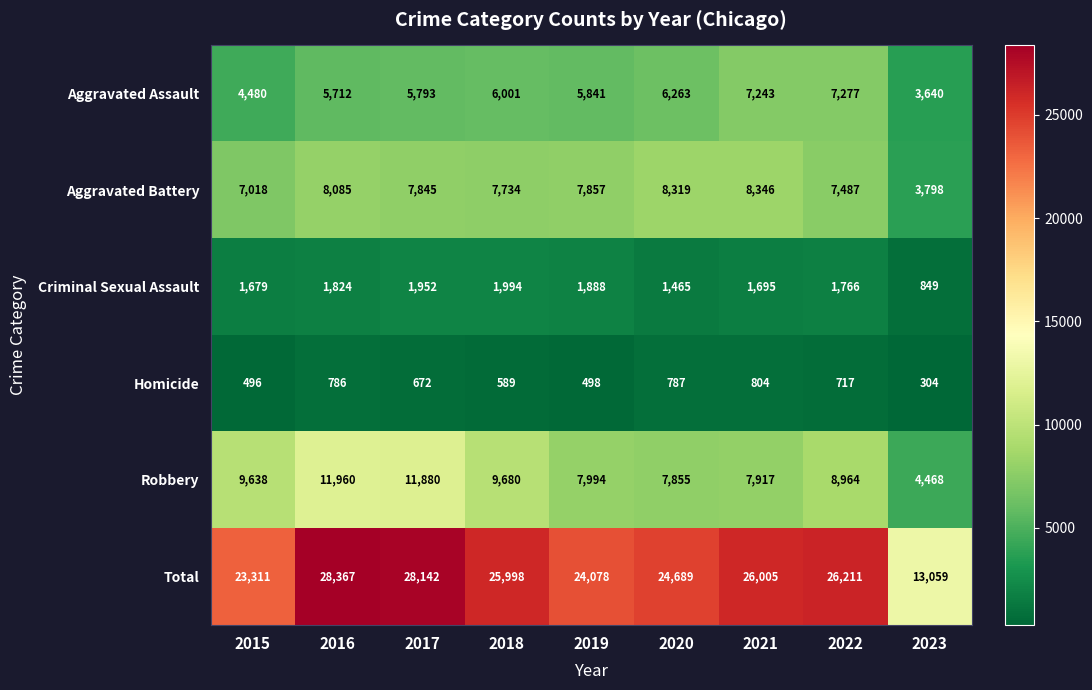

What is the difference between the highest and lowest values at 2019?

23580